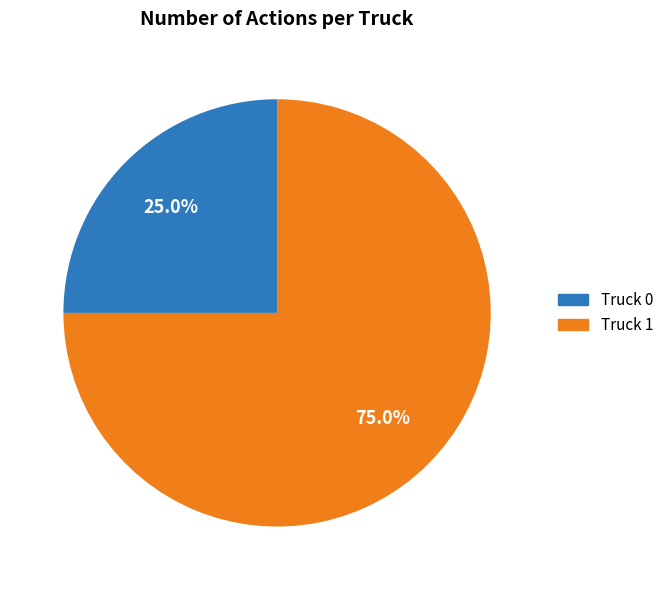

To the nearest percent, what is the difference between the largest and smallest slice percentages?

50%